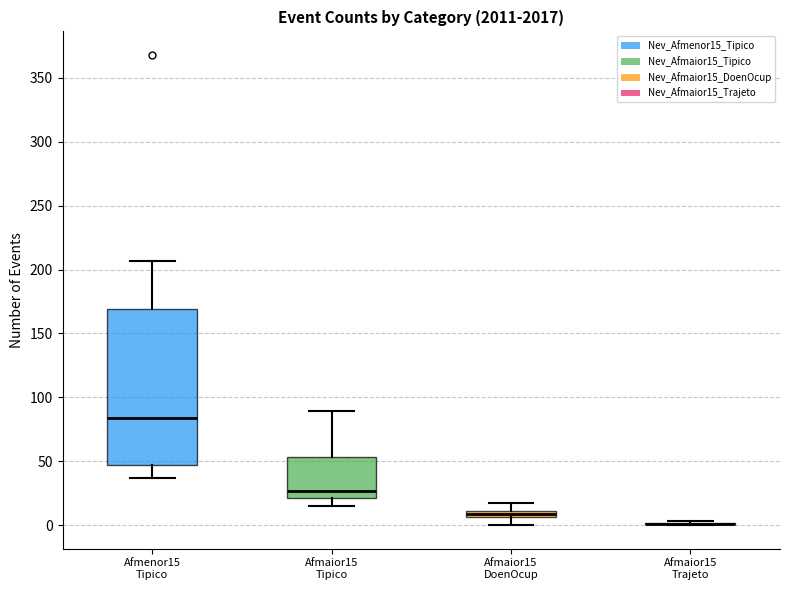

Which box is the tallest, from its lower edge to its upper edge?

Afmenor15 Tipico